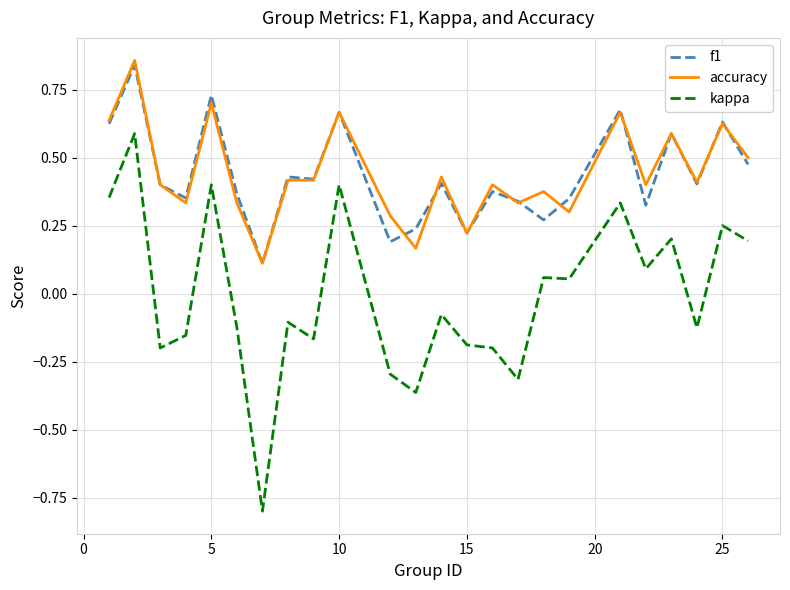

How many negative values does the kappa series have?

13